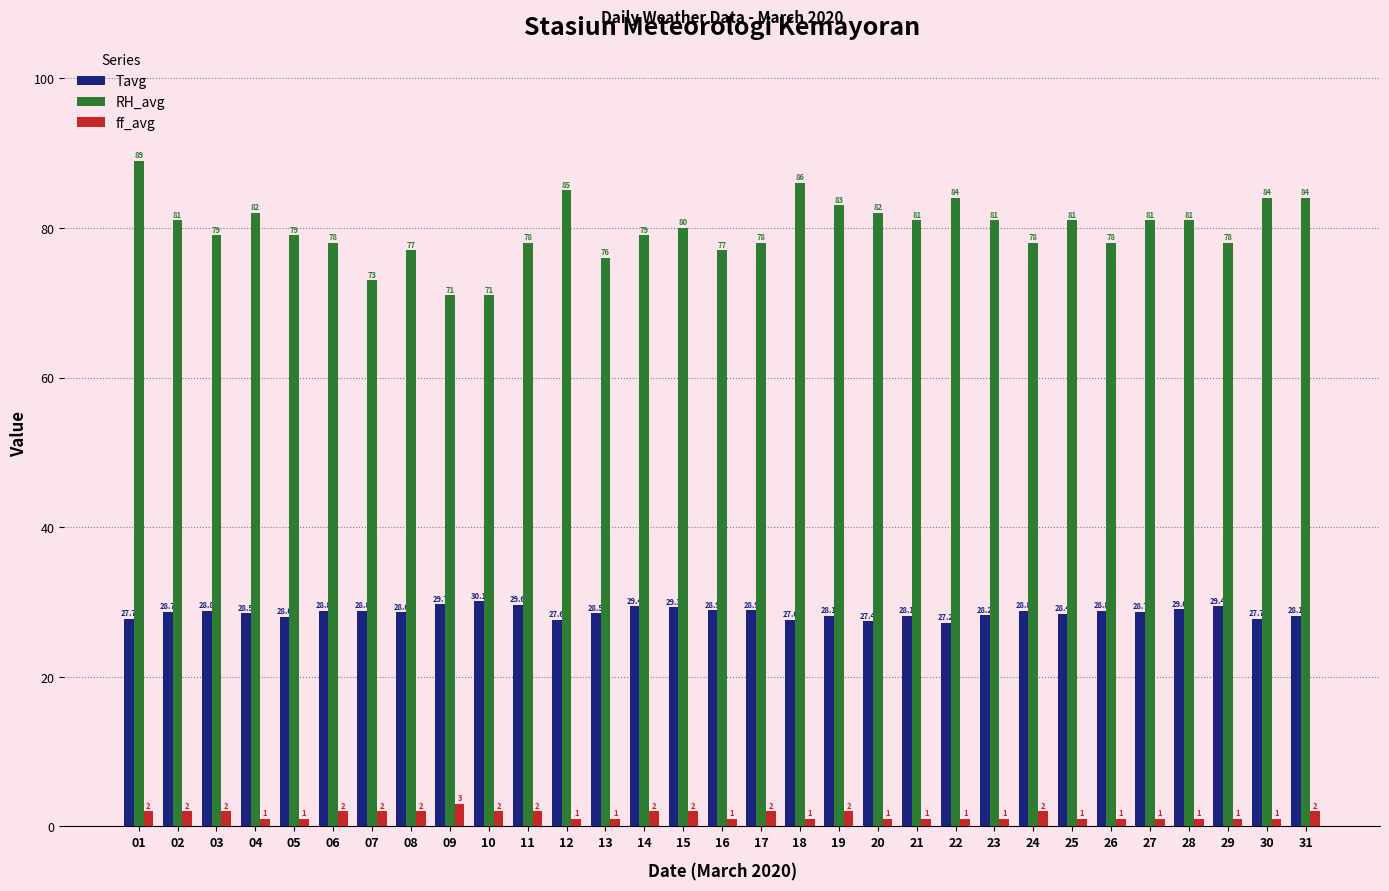

What is the difference between the ff_avg values at 07 and 12?

1.0